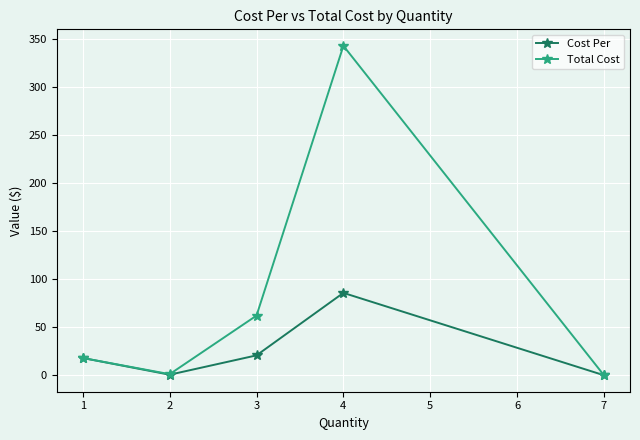

What is the value of the Cost Per point at the 2nd from the left?

0.6